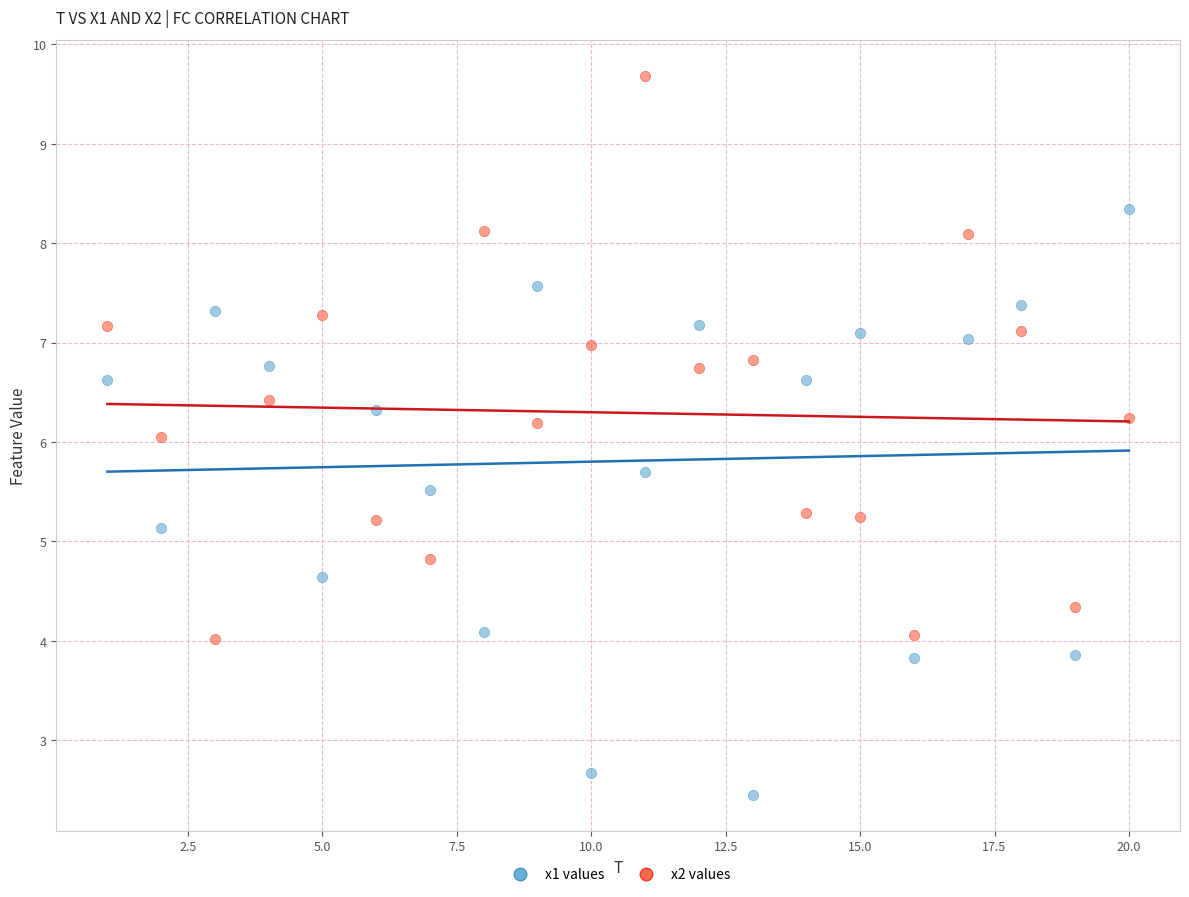

What is the X range (max minus min) for the scatter plot?

19.0